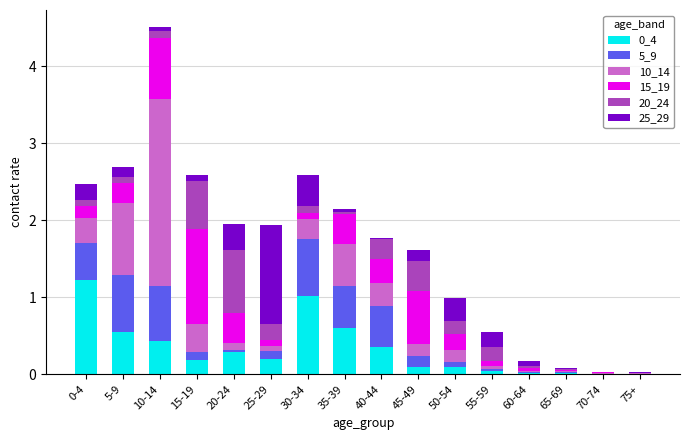

What is the maximum value for 0_4?

1.2